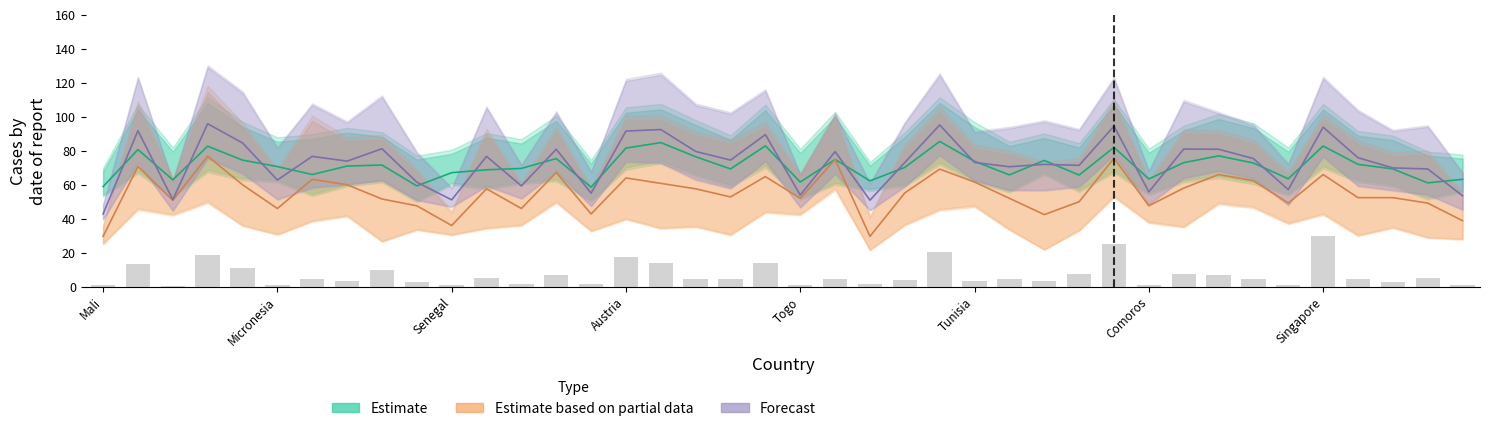

What is the value of the GNI (normalized) bar at the 7th from the left?

4.6